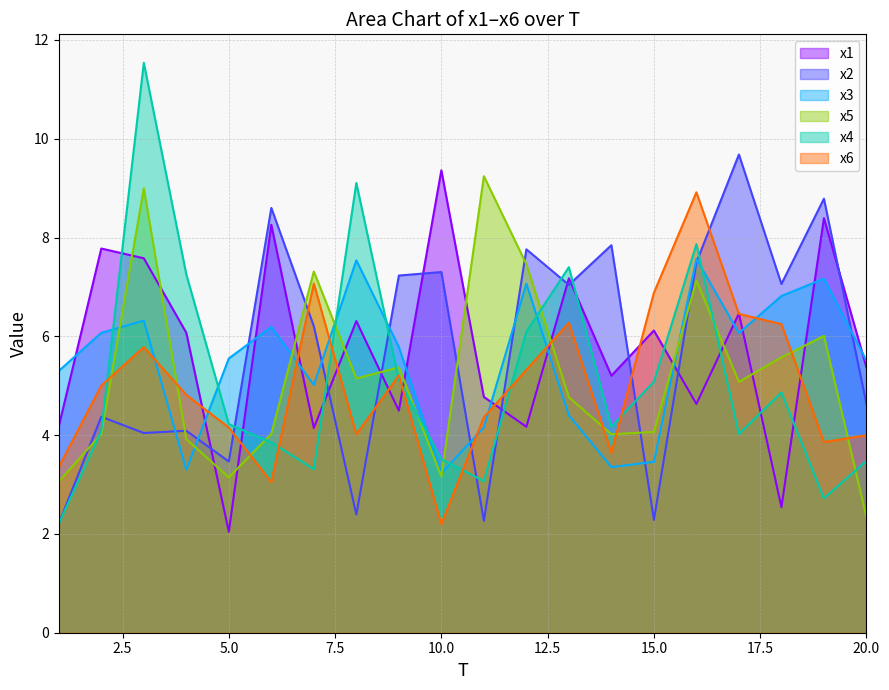

Does the chart have visible grid lines?

Yes